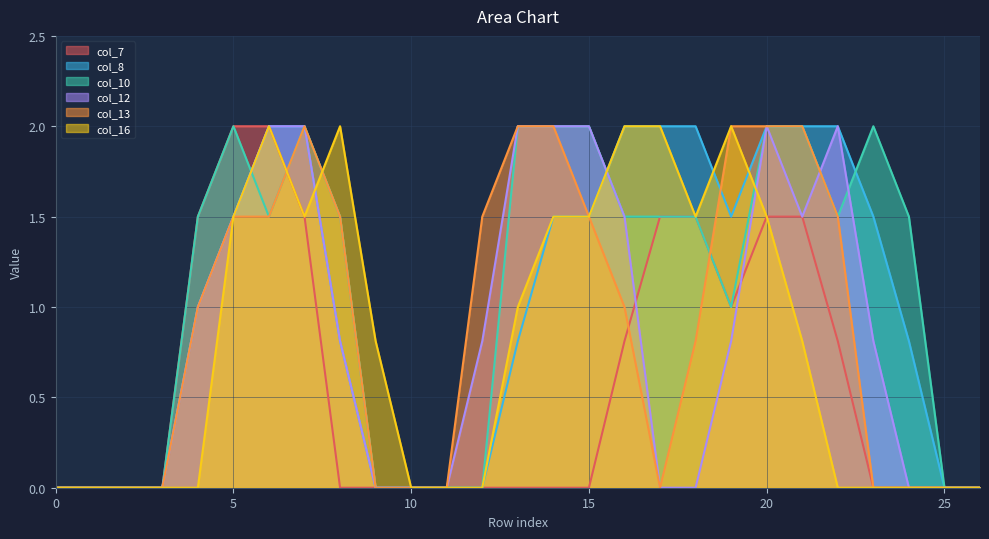

Where do col_8 and col_12 first cross each other?

15 and 16